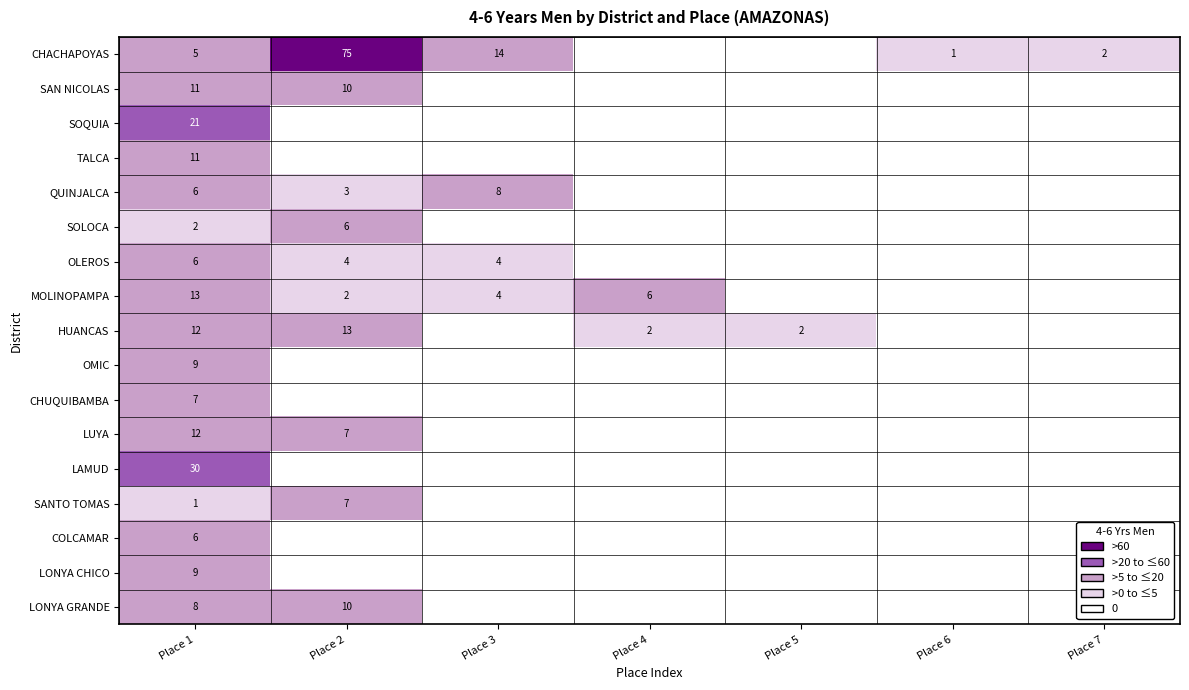

True or false: CHUQUIBAMBA has a value of 7 at Place 1.

True